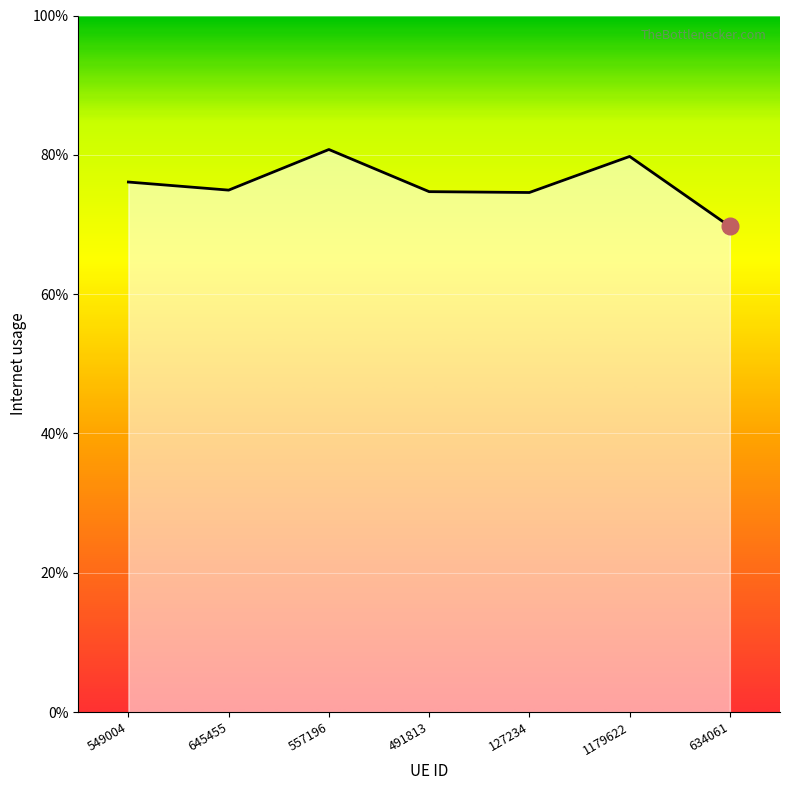

Between 645455 and 1179622, which is larger?

1179622